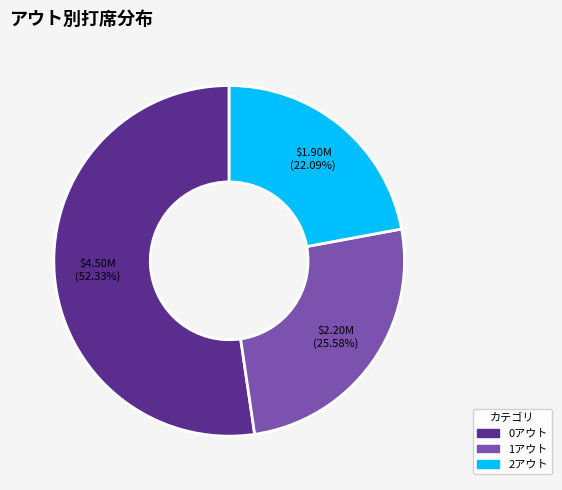

Do 0アウト and 1アウト together represent more than half of the pie?

Yes